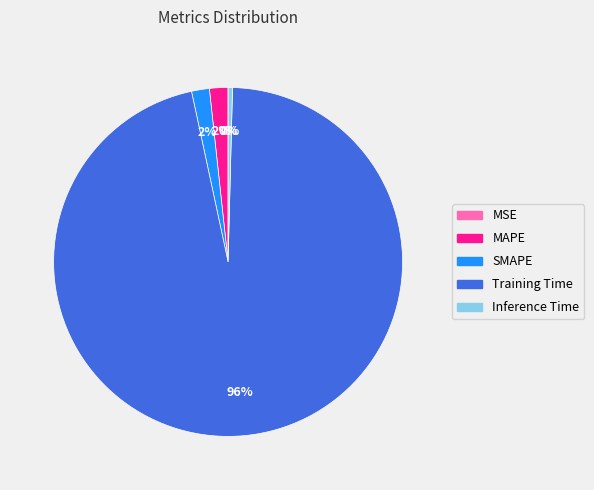

Does Training Time represent more than half of the total?

Yes